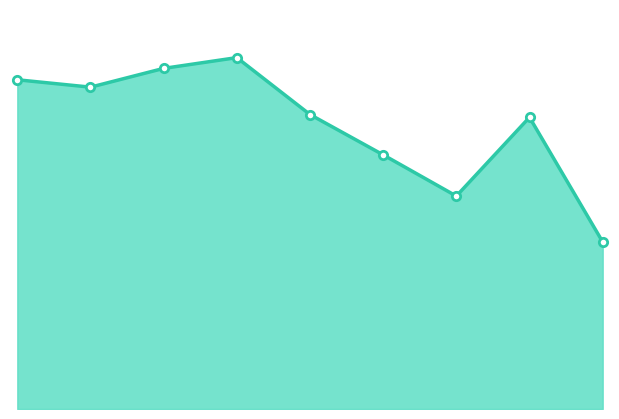

Reading left to right, list all the values displayed in this chart.

0=1070	1=1046	2=1107	3=1142	4=957	5=826	6=692	7=948	8=543